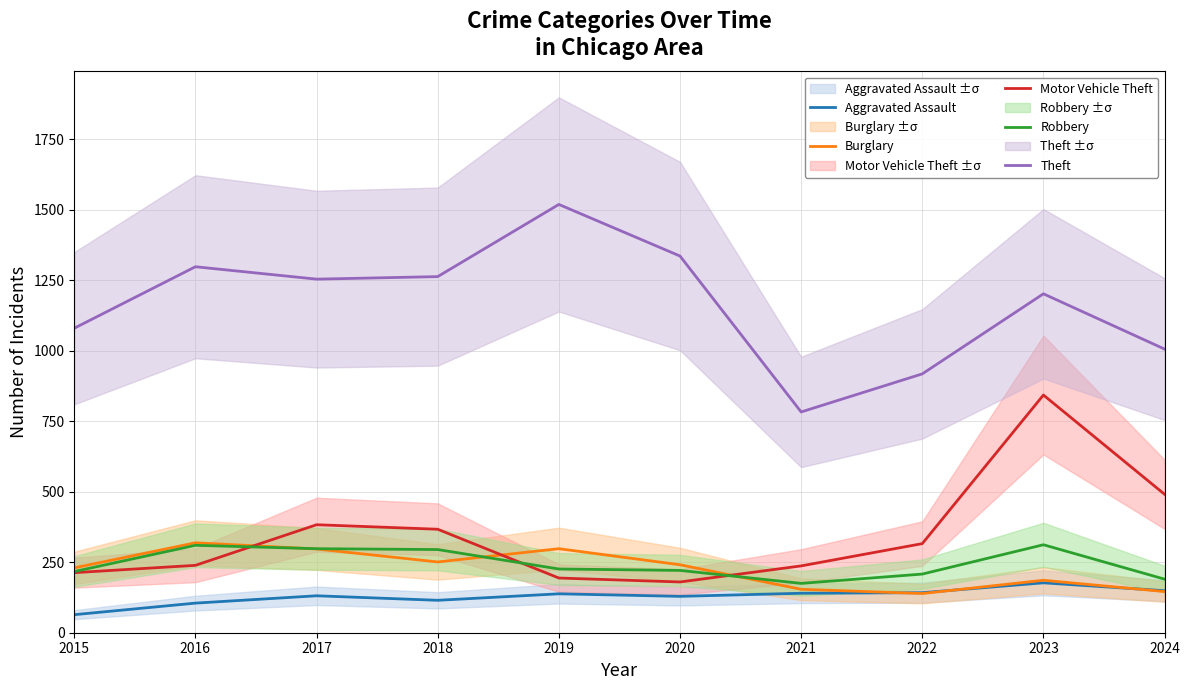

True or false: Robbery and Aggravated Assault cross at least once.

False